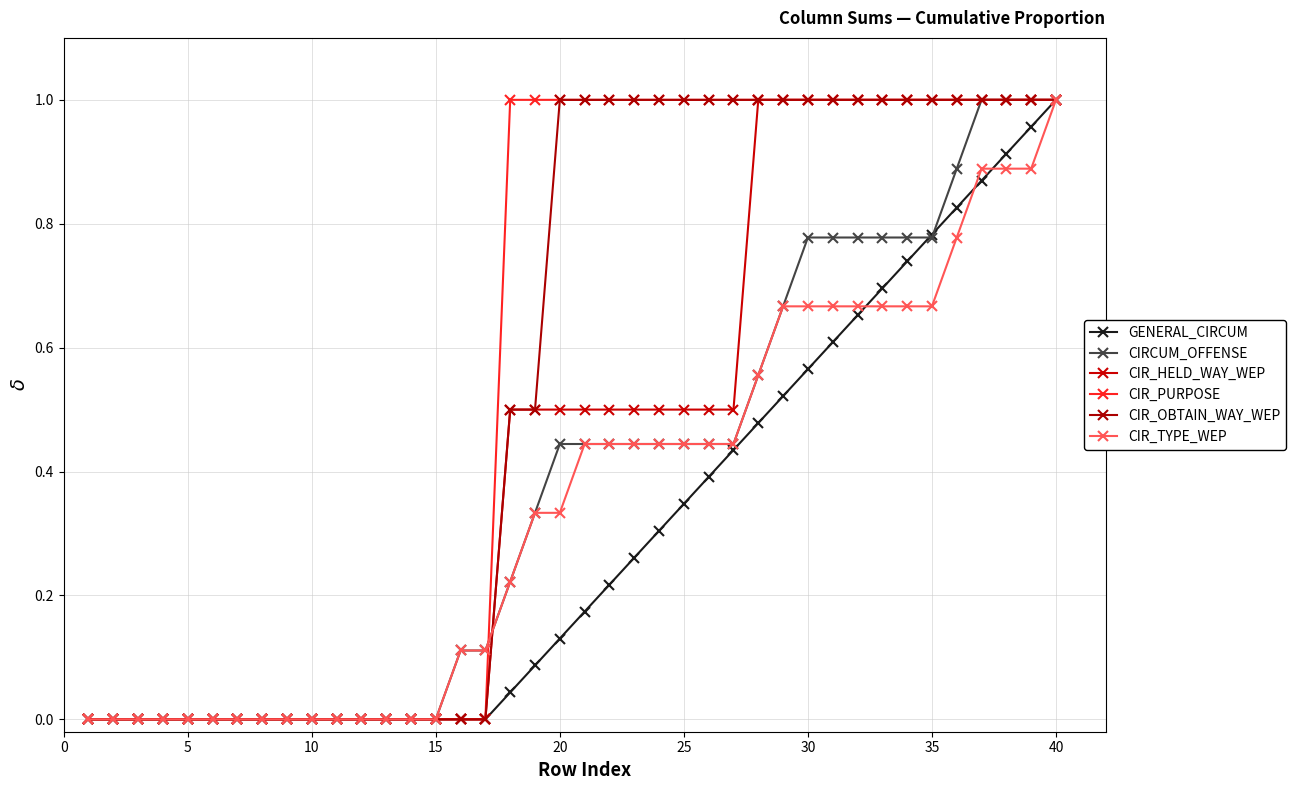

True or false: CIRCUM_OFFENSE has more than 2 points higher than both neighbors.

False